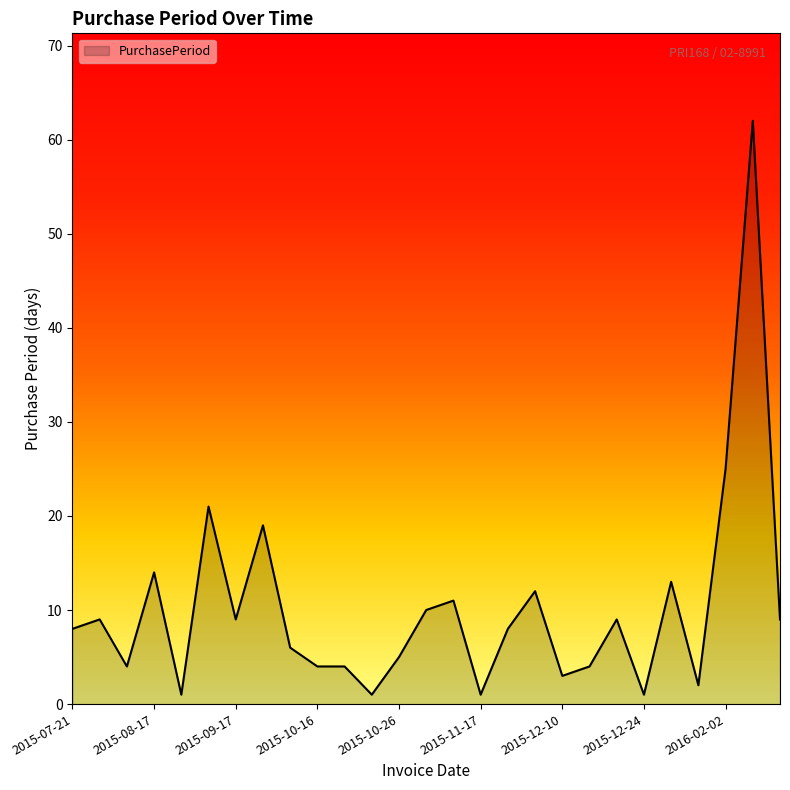

How many categories are shown in the chart?

27